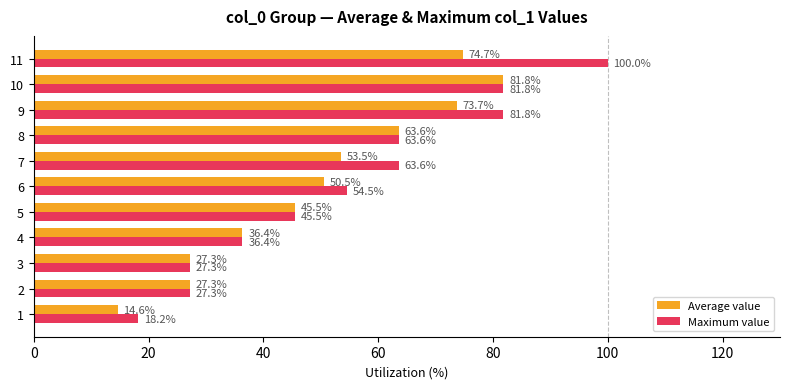

The Average value series shows 31.9 at 8. True or false?

False